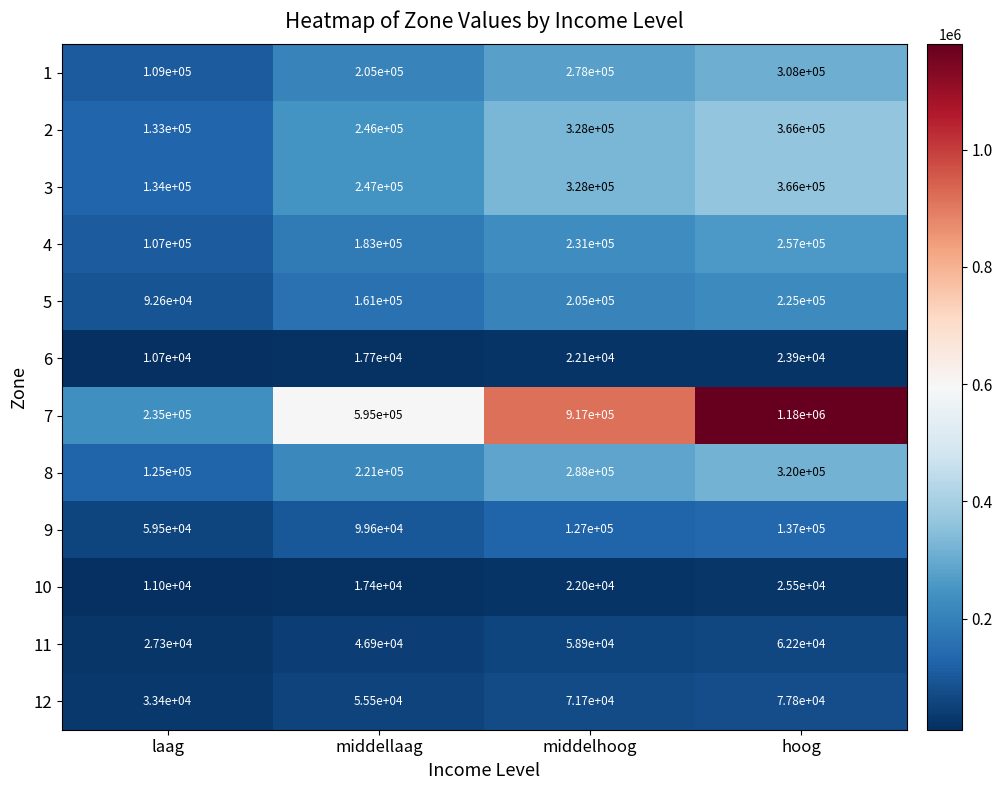

How many data points does each series have?

4